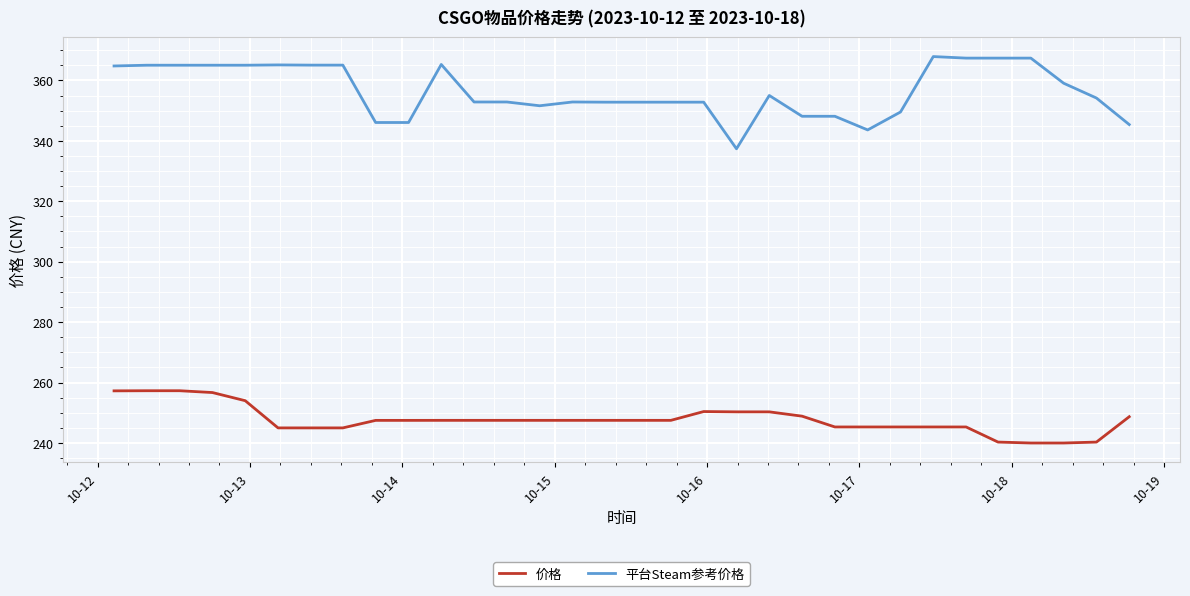

Which series has the largest total across all categories?

平台Steam参考价格